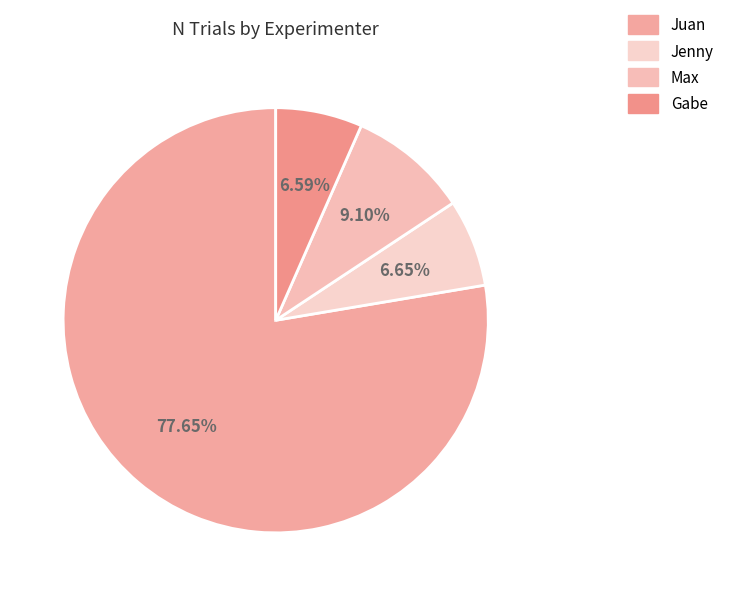

Is there a majority slice in this chart?

Yes